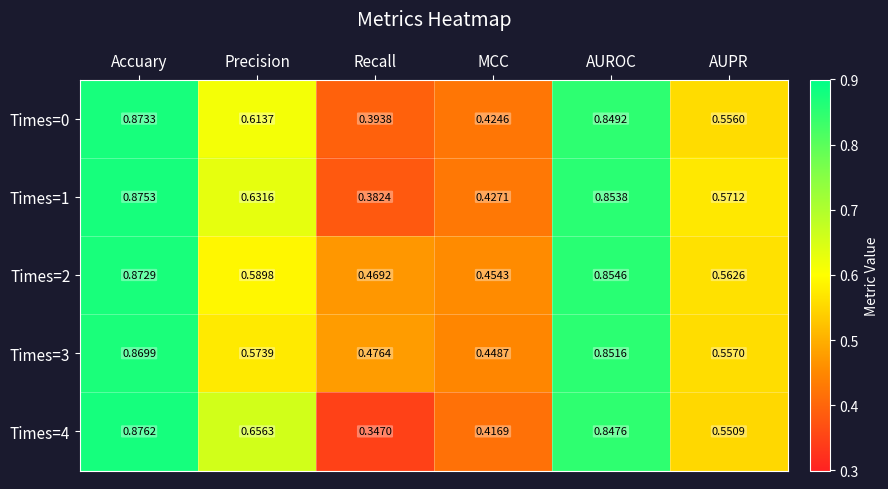

At which label is Times=0 closest to 0?

Recall